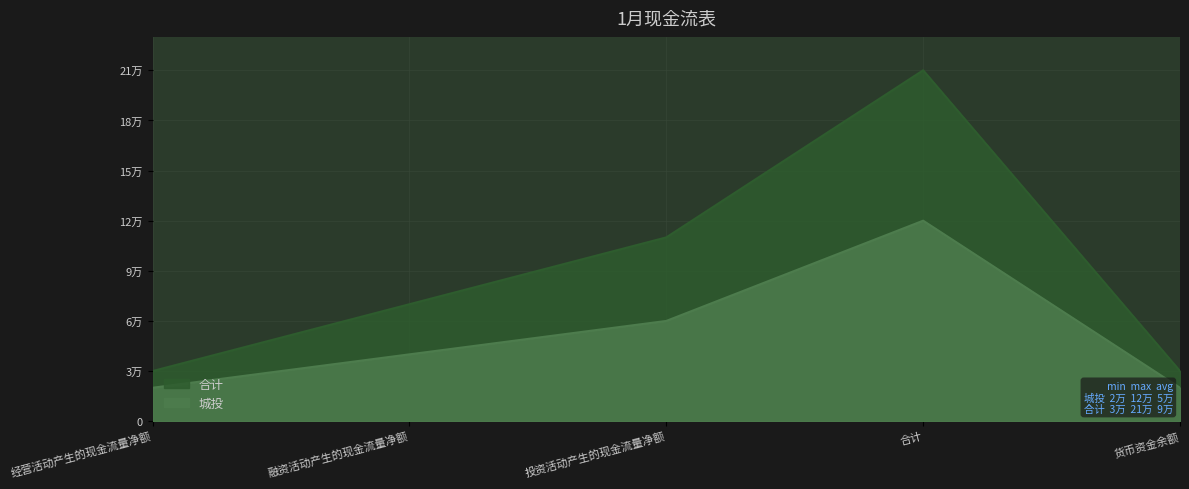

True or false: 合计 and 城投 cross at least once.

False